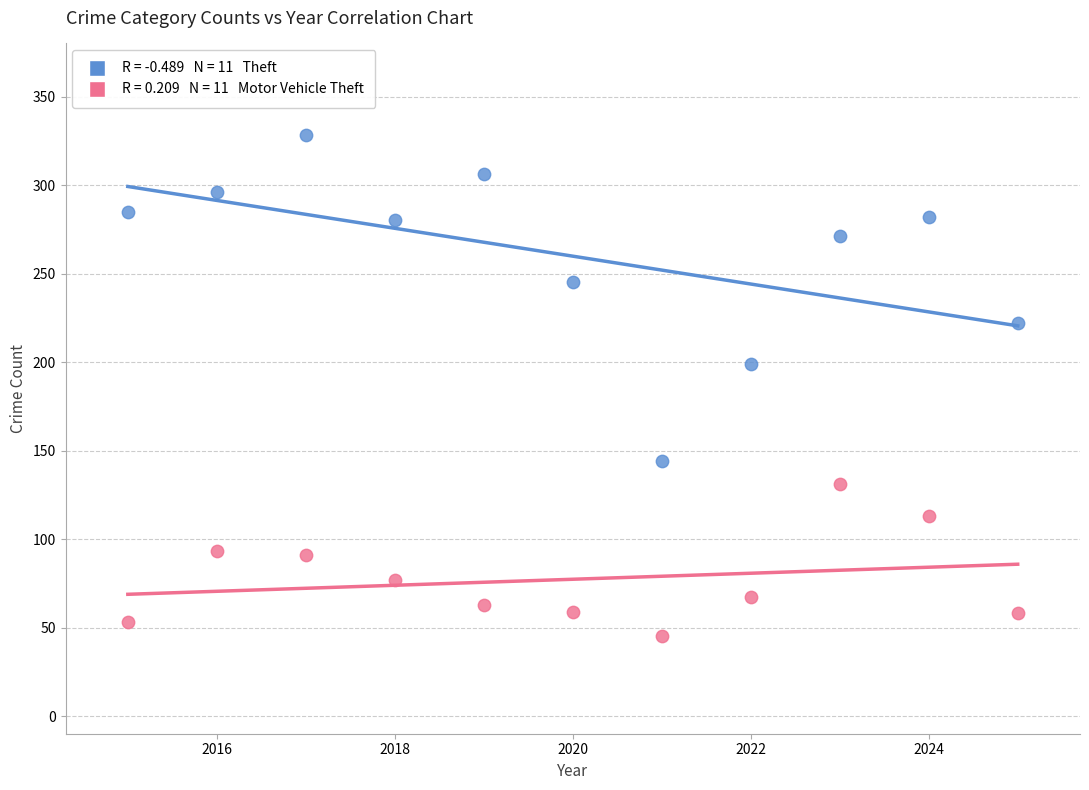

Across all data points, what is the range of X values (max minus min)?

10